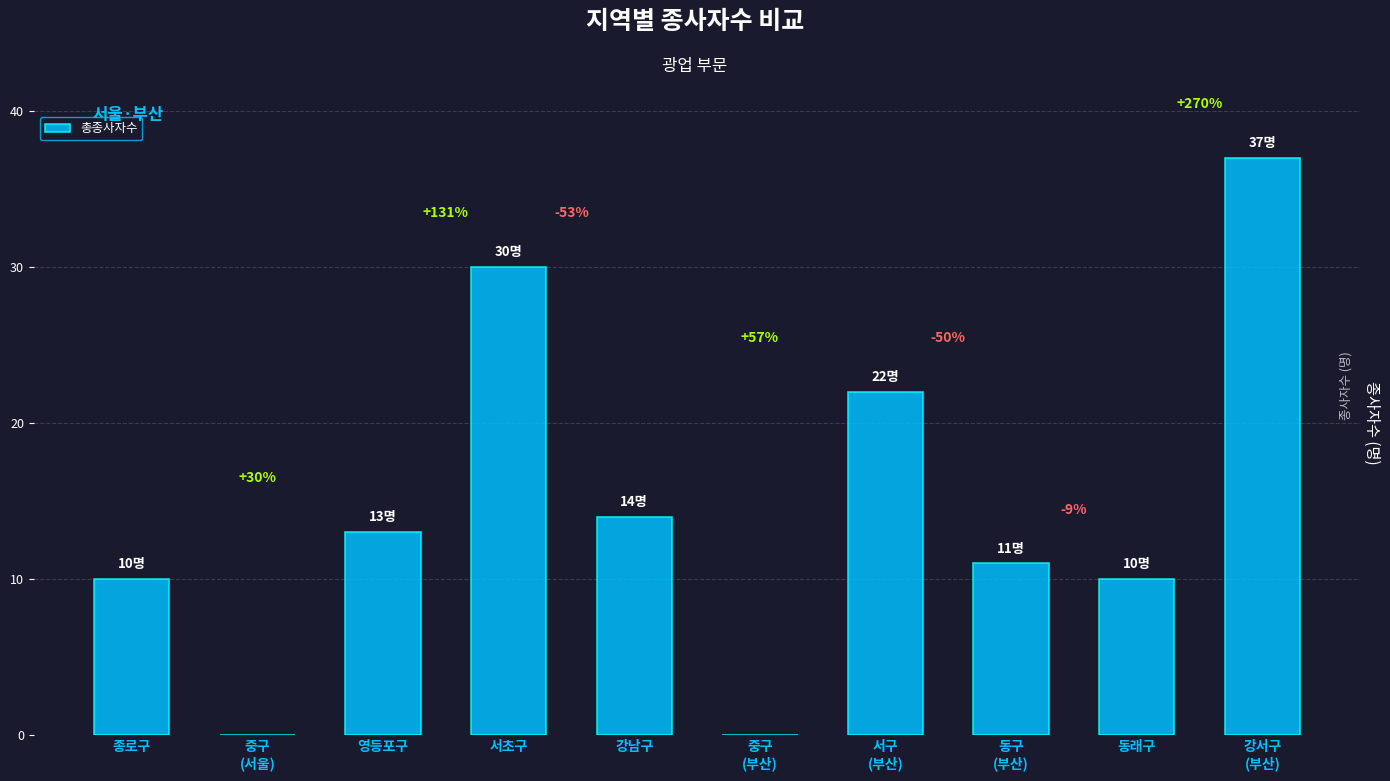

What is the sum of the values at 동래구 and 중구
(서울)?

10